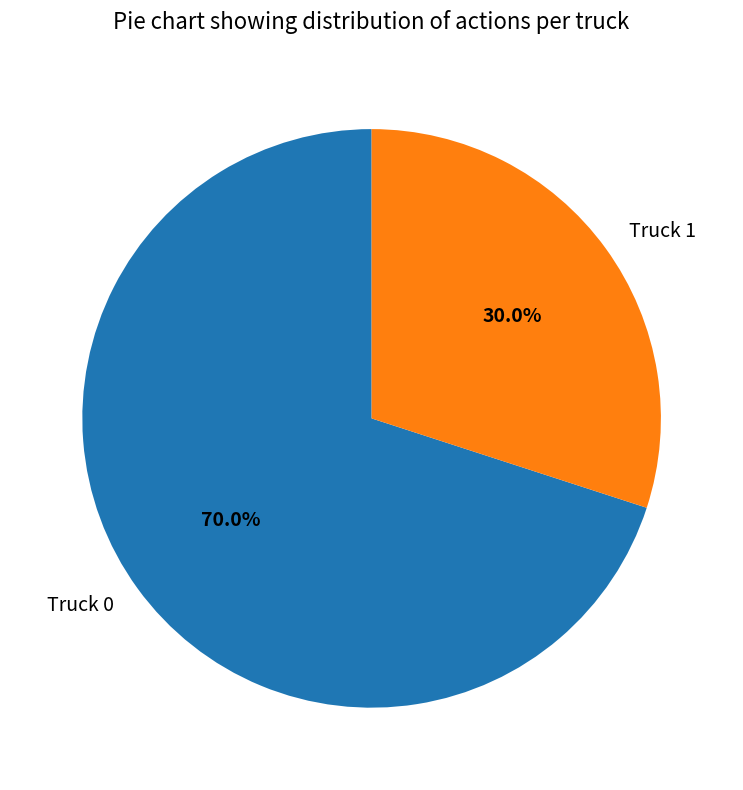

To the nearest percent, what is the difference between the Truck 1 and Truck 0 slice percentages?

40%